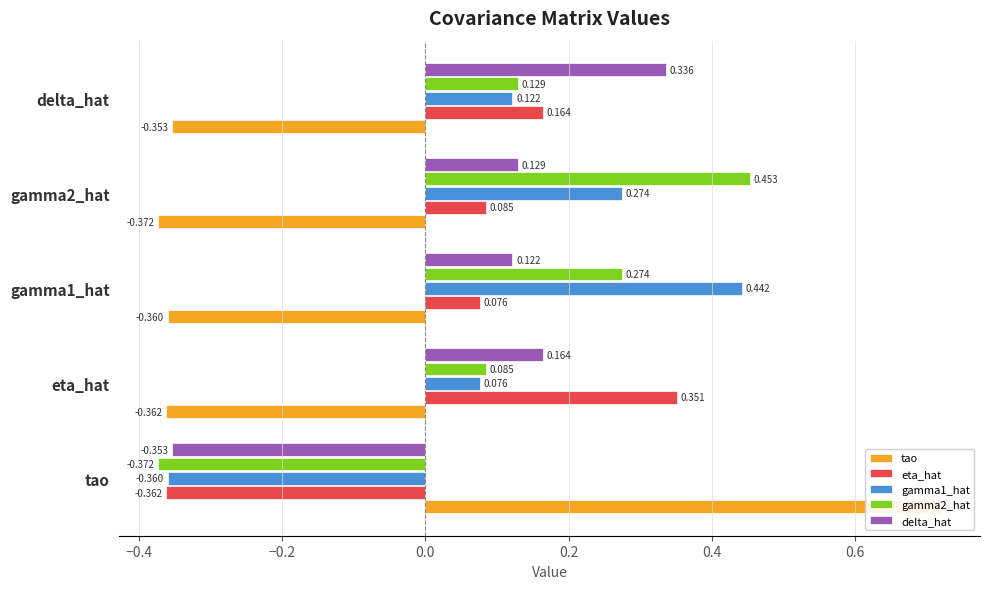

The gamma2_hat series shows 0.6 at gamma2_hat. True or false?

False